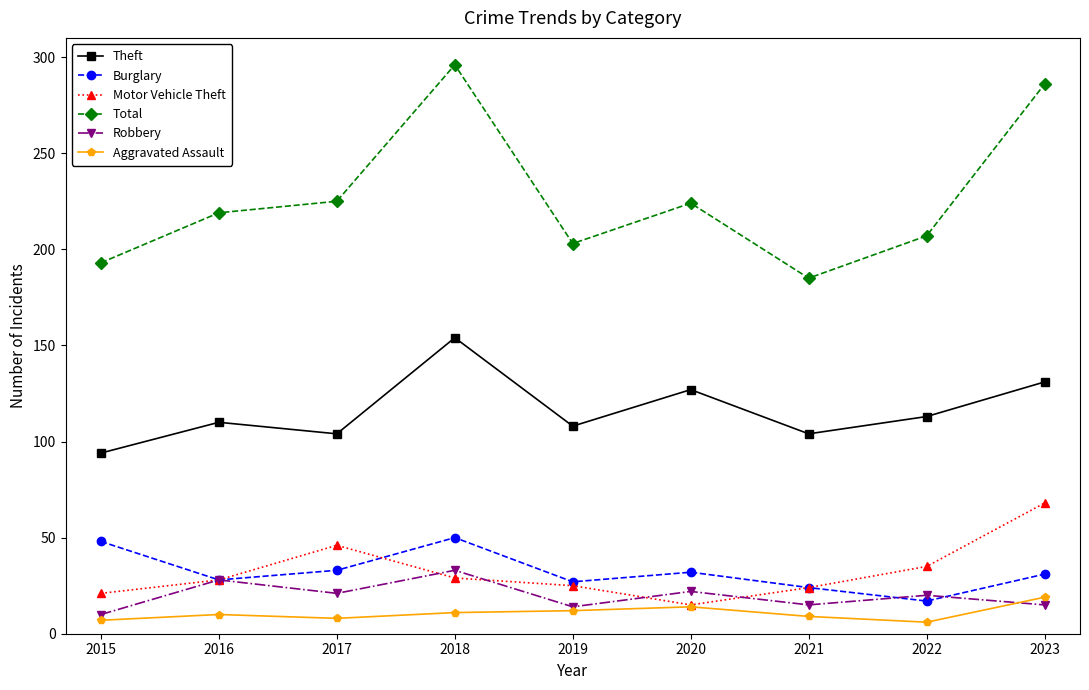

What is the spread (max minus min) of values at 2015?

186